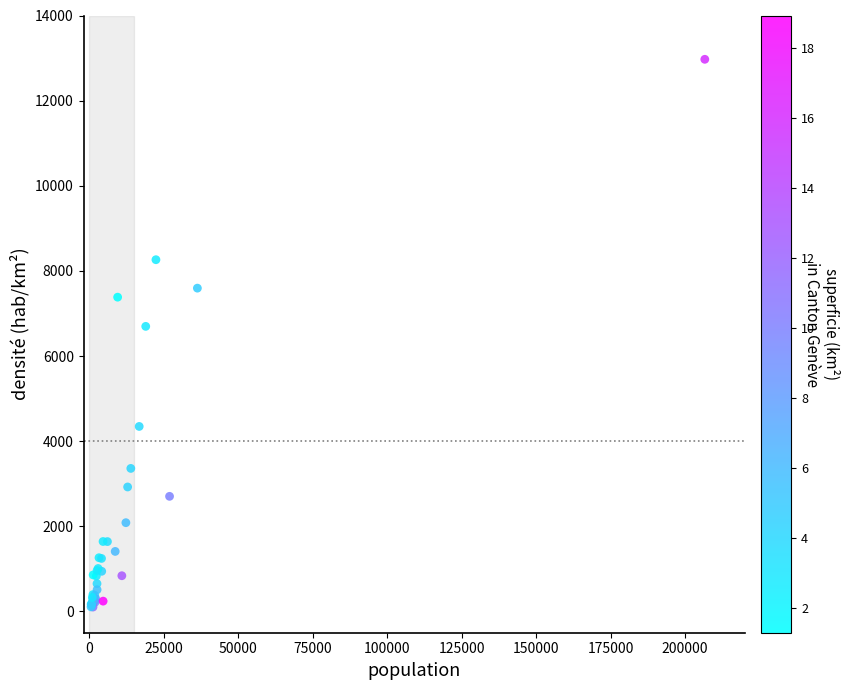

What Y value in the scatter plot is closest to 6537?

6697